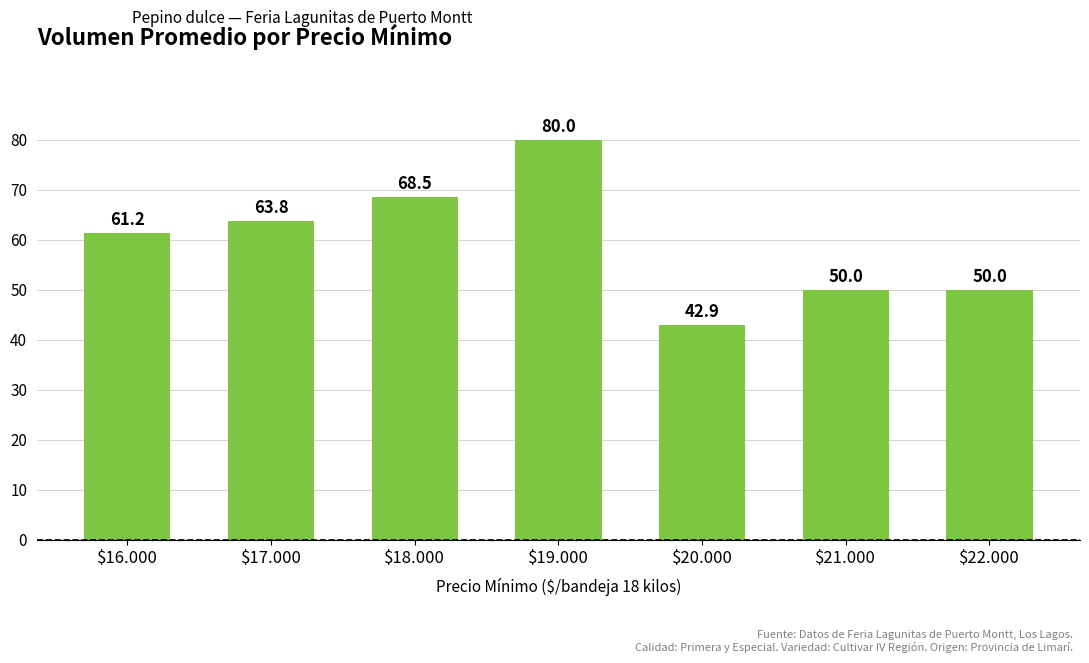

What is the label of the 2nd bar from the right?

$21.000